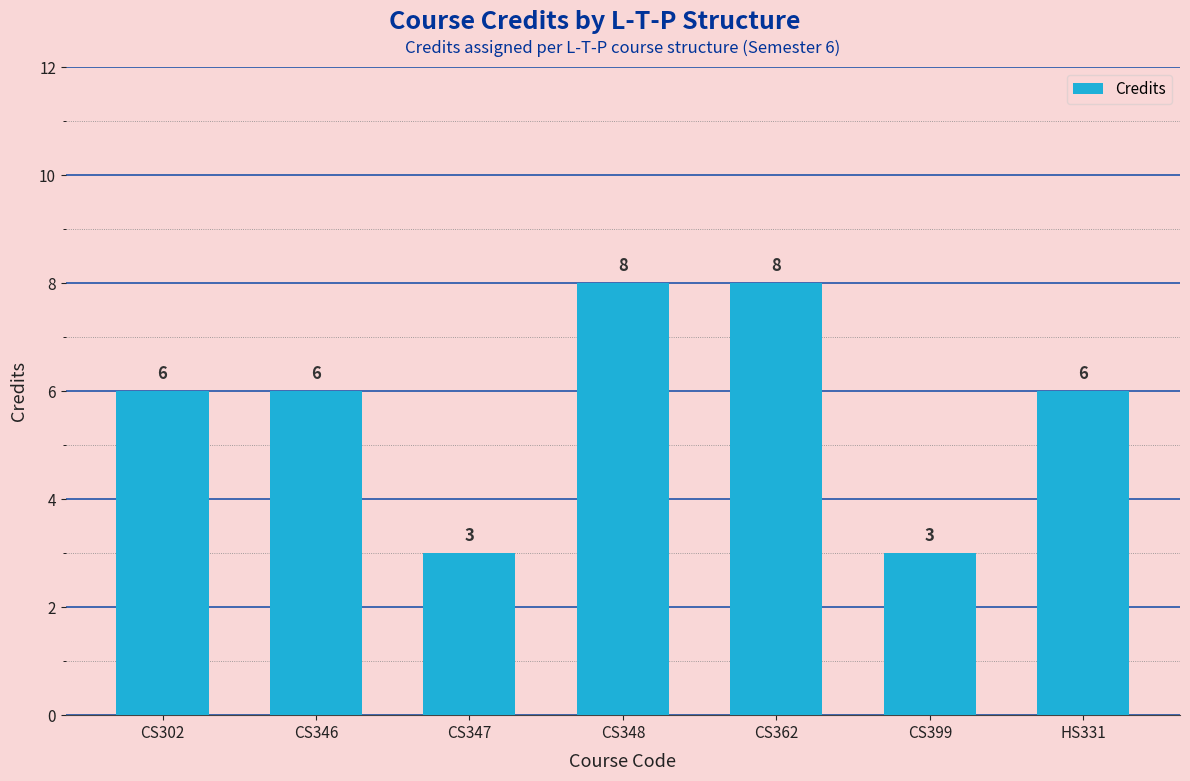

What is the sum of all values?

40